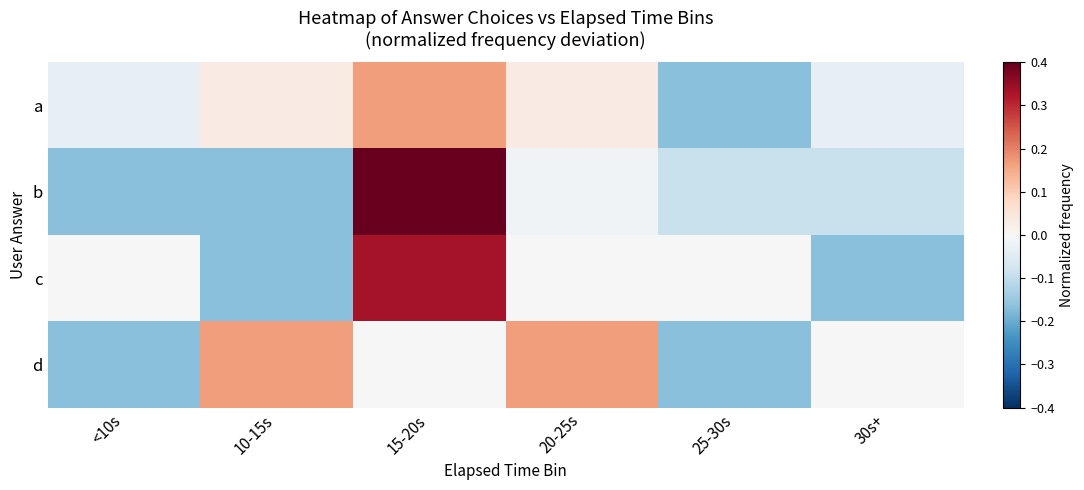

Reading left to right, what are all the values shown in this chart?

a: <10s=-0.0	10-15s=0.0	15-20s=0.2	20-25s=0.0	25-30s=-0.2	30s+=-0.0
b: <10s=-0.2	10-15s=-0.2	15-20s=0.5	20-25s=-0.0	25-30s=-0.1	30s+=-0.1
c: <10s=0.0	10-15s=-0.2	15-20s=0.3	20-25s=0.0	25-30s=0.0	30s+=-0.2
d: <10s=-0.2	10-15s=0.2	15-20s=0.0	20-25s=0.2	25-30s=-0.2	30s+=0.0